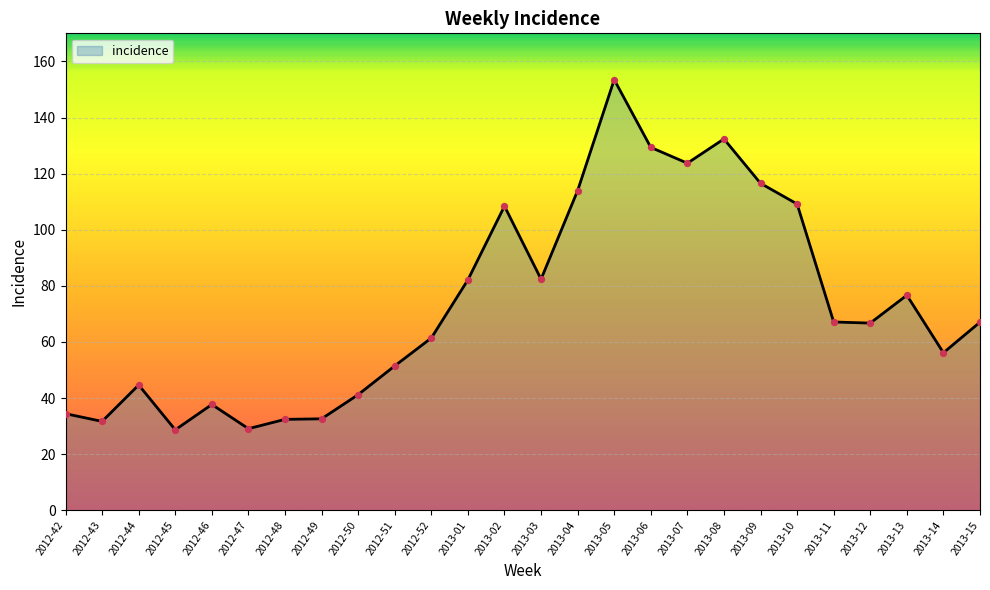

Which has a higher value, 2013-11 or 2012-46?

2013-11